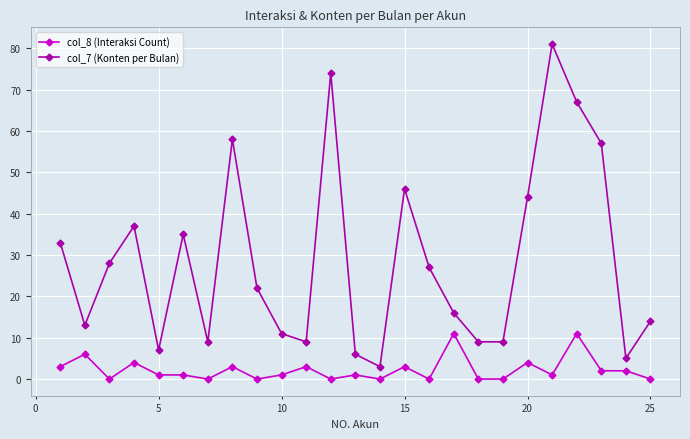

True or false: col_8 (Interaksi Count) has more than 2 points higher than both neighbors.

True